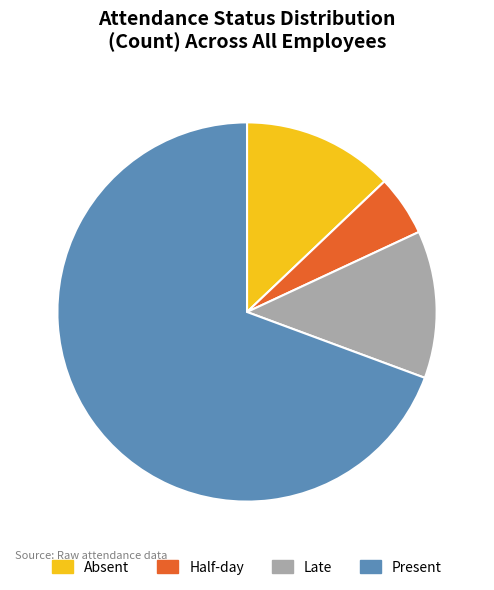

What is the ratio of the value at Present to the value at Absent?

5.4